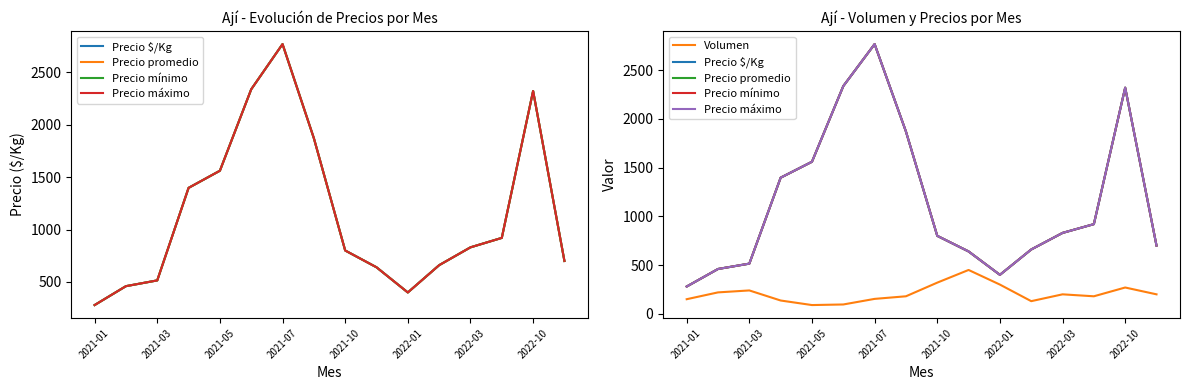

How many values in the Precio promedio series exceed 830?

7